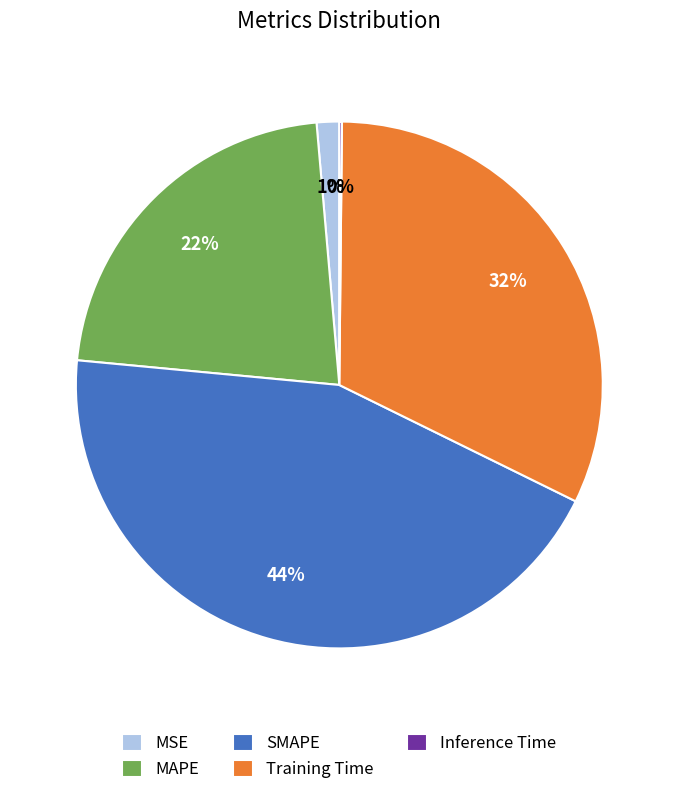

Combined, do SMAPE and MSE account for over 50%?

No